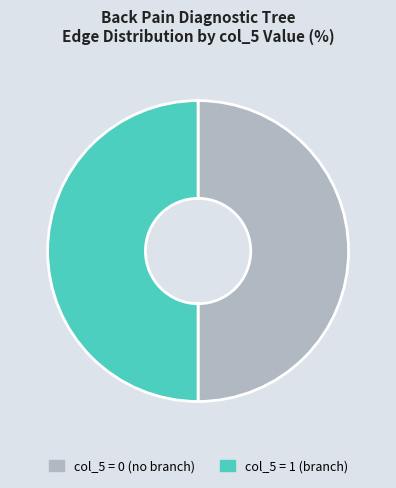

What is the ratio of the value at col_5 = 0 (no branch) to the value at col_5 = 1 (branch)?

1.0